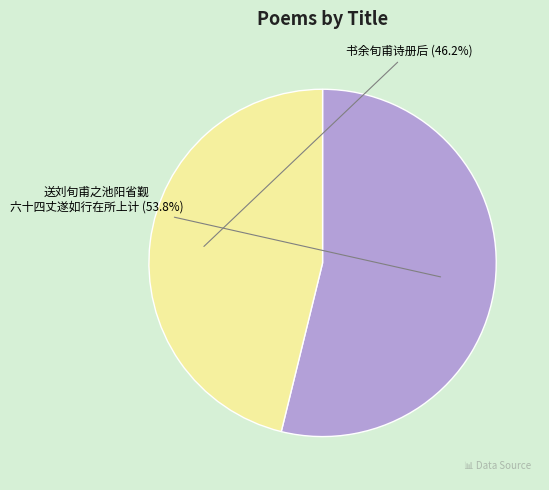

To the nearest percent, what is the average slice percentage?

50%